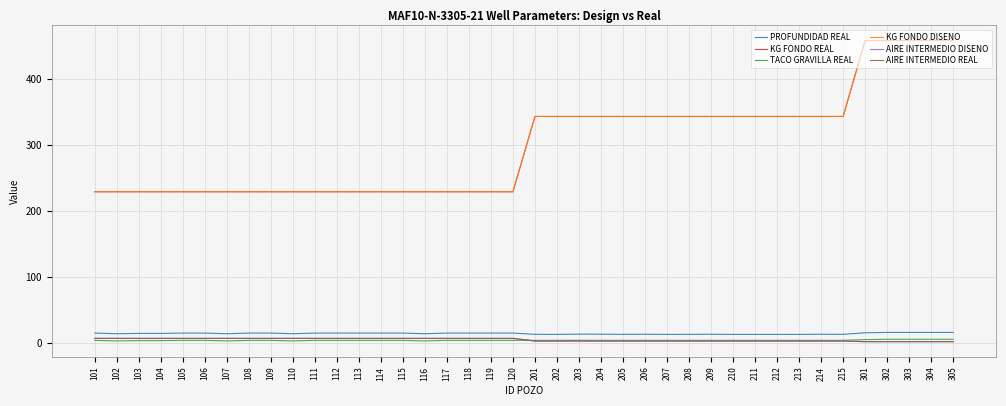

True or false: AIRE INTERMEDIO DISENO has a value of 7.0 at 113.

True